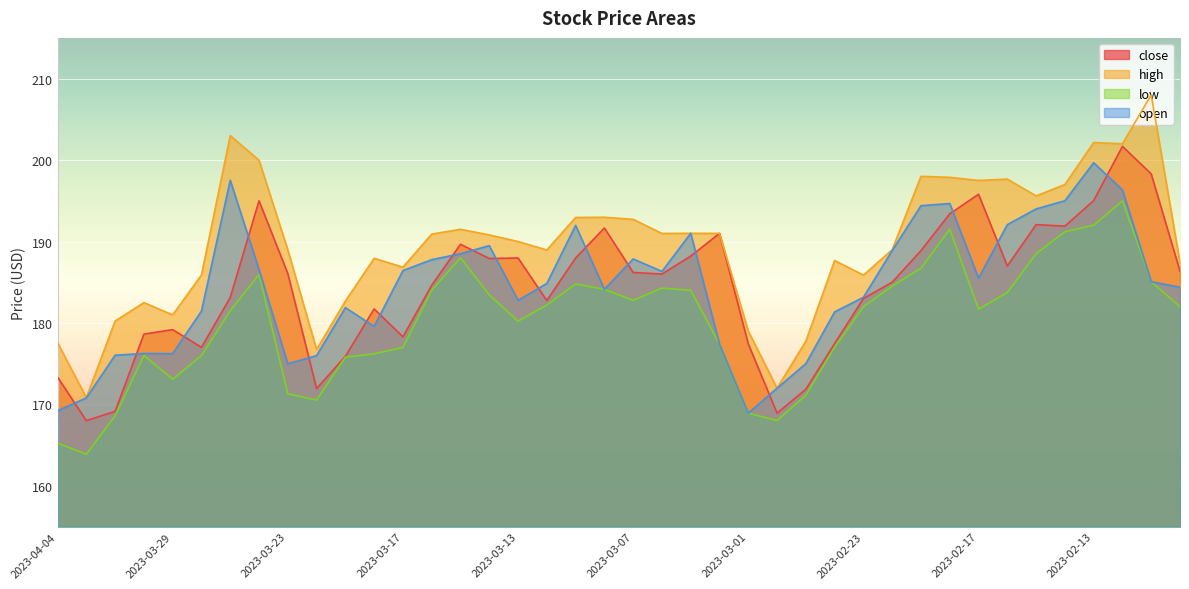

At which category does the chart reach its peak across all series?

2023-02-09